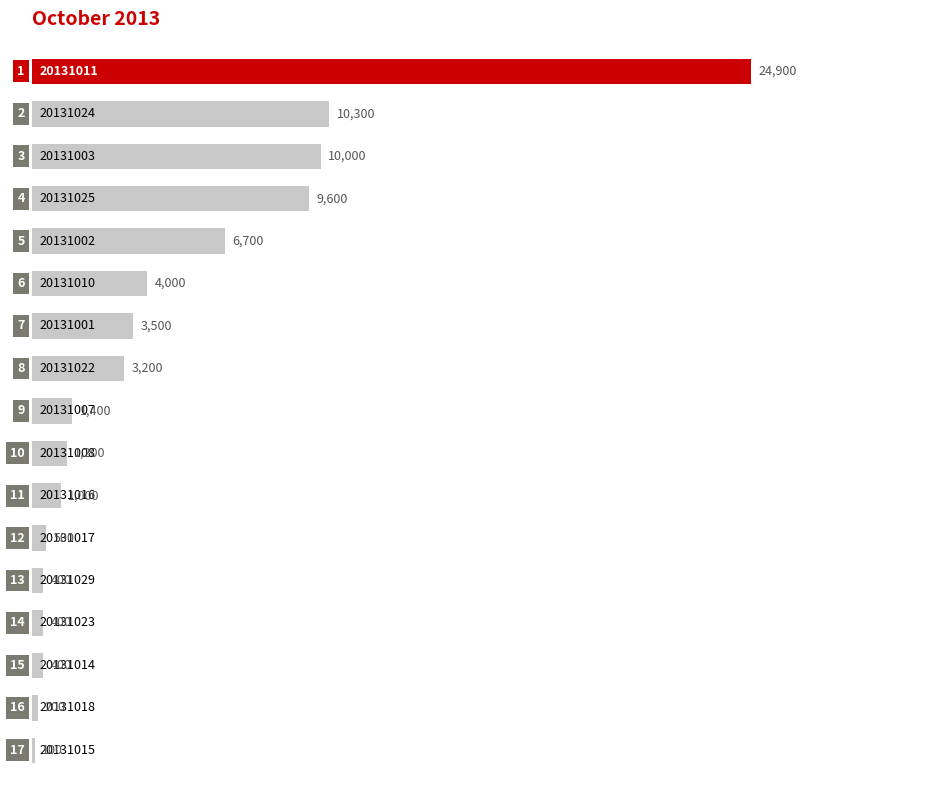

How many bars are there in total?

17